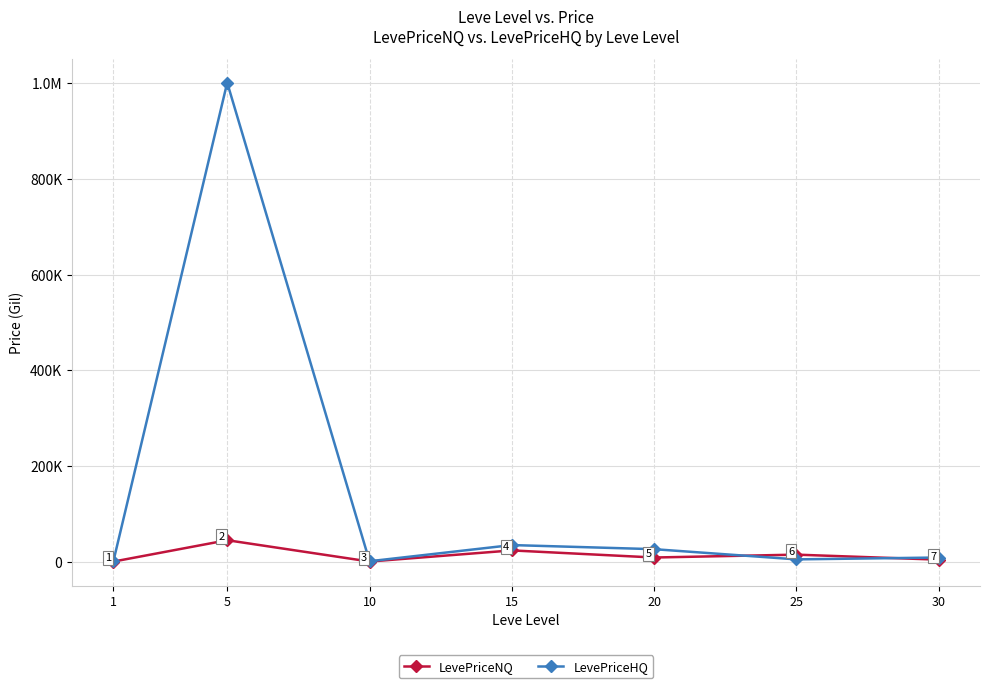

Does the chart have visible grid lines?

Yes